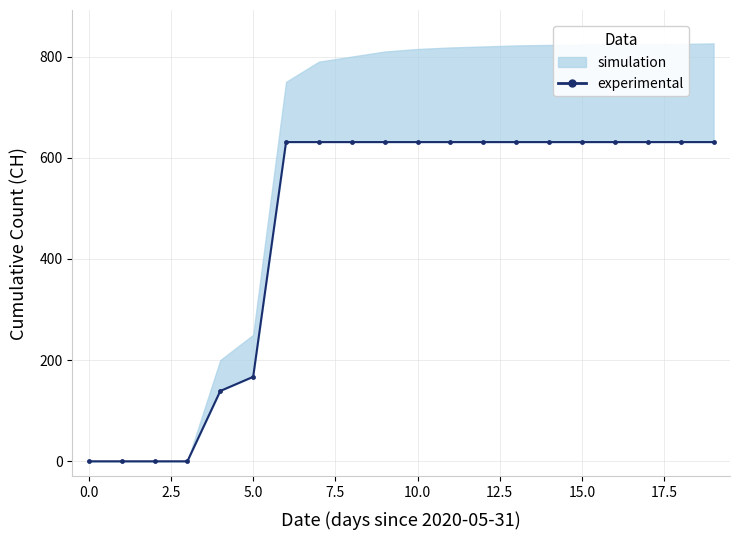

Is this an area chart (filled region under the line)?

No